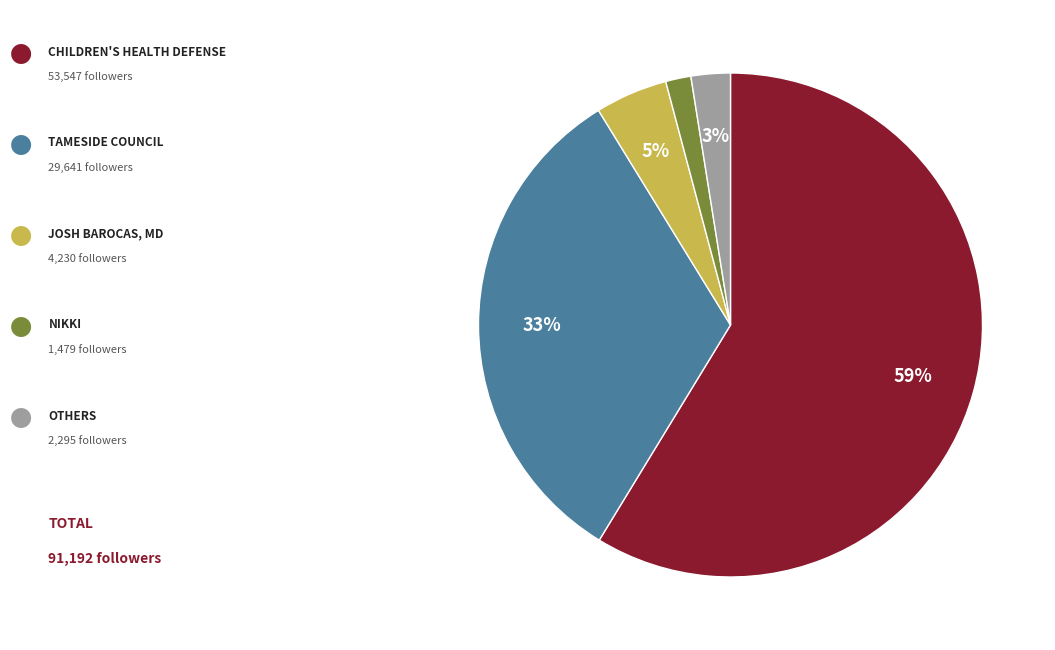

To the nearest percent, what is the average slice percentage?

20%